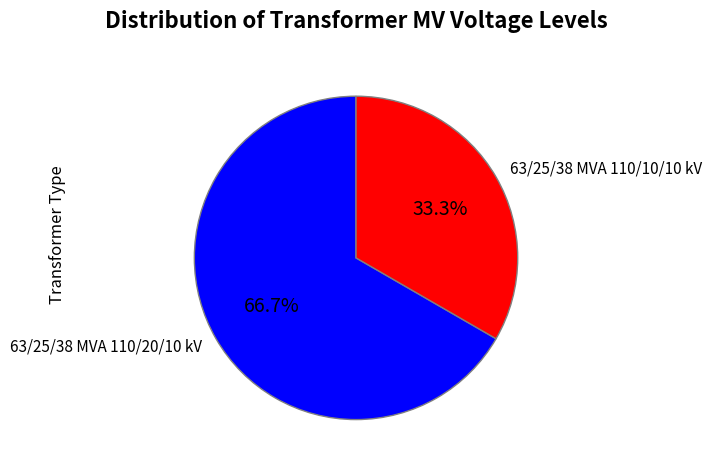

Approximately how many times larger is the value at 63/25/38 MVA 110/20/10 kV compared to 63/25/38 MVA 110/10/10 kV?

2.0